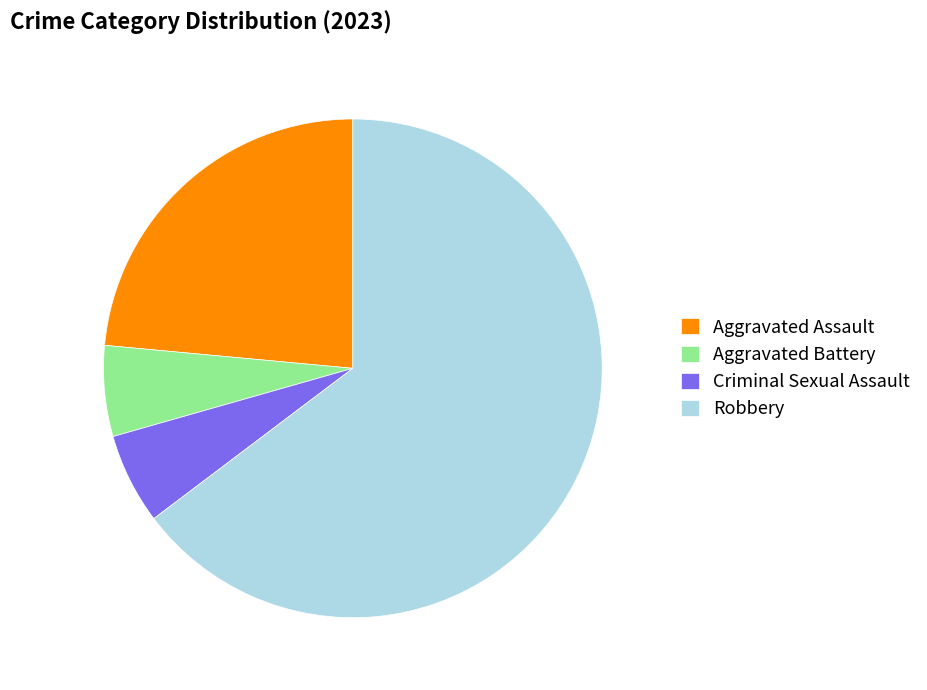

Which slice represents more than half of the pie?

Robbery